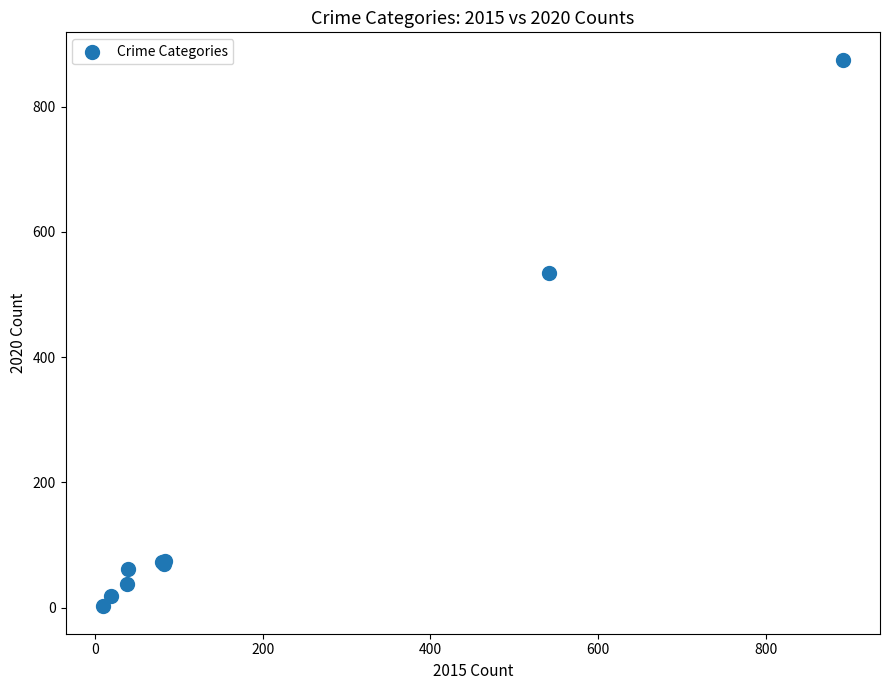

What Y value in the scatter plot is closest to 438?

534